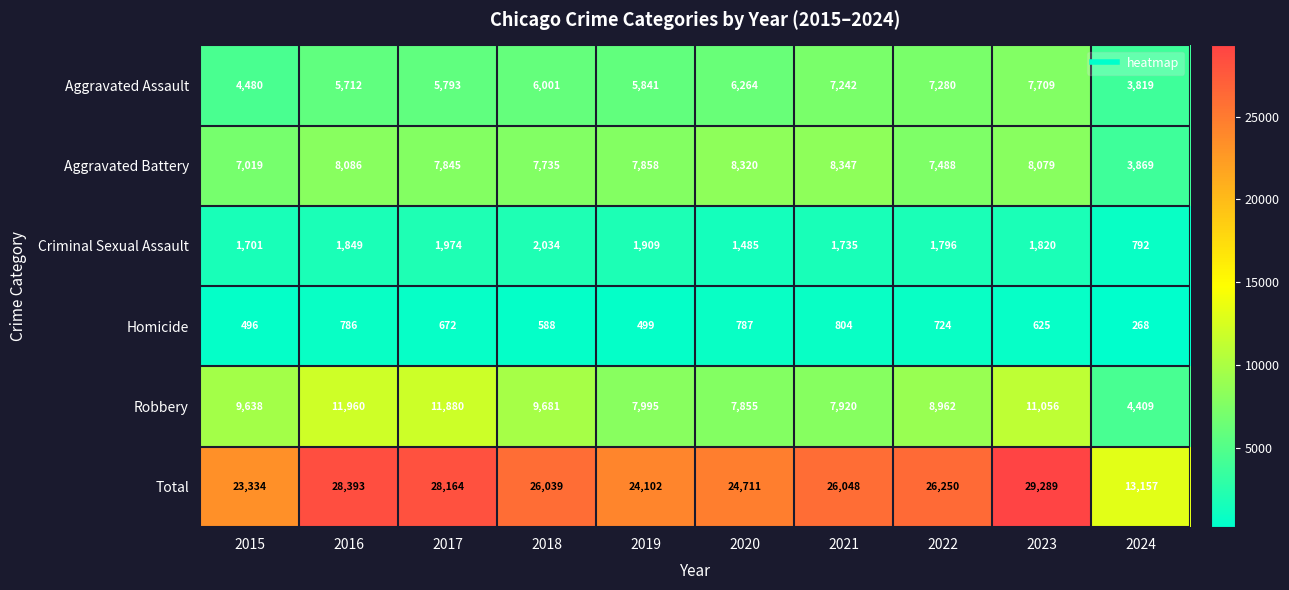

True or false: Criminal Sexual Assault has a value of 2034 at 2018.

True